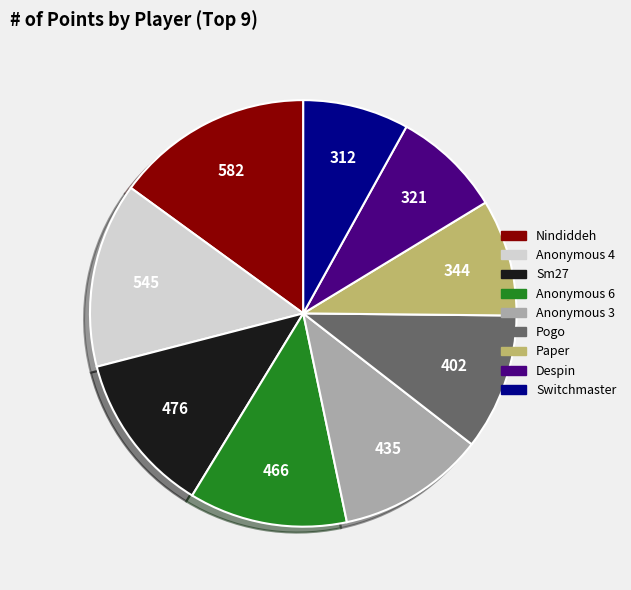

Which has a higher value, Paper or Despin?

Paper